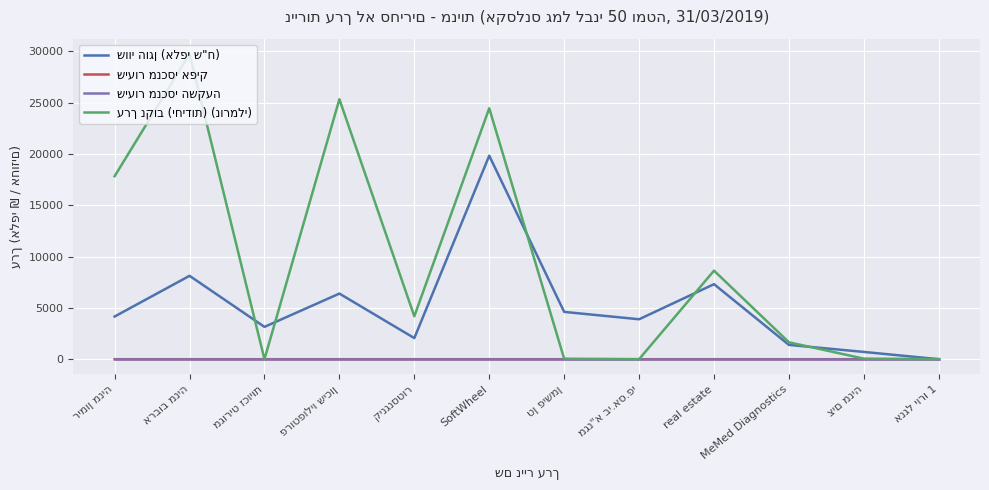

At which category is the sum across all series the highest?

SoftWheel